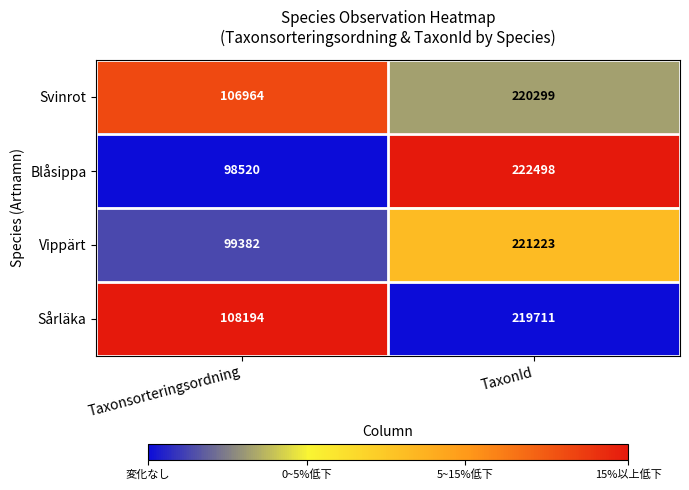

What is the difference between the Sårläka values at Taxonsorteringsordning and TaxonId?

111517